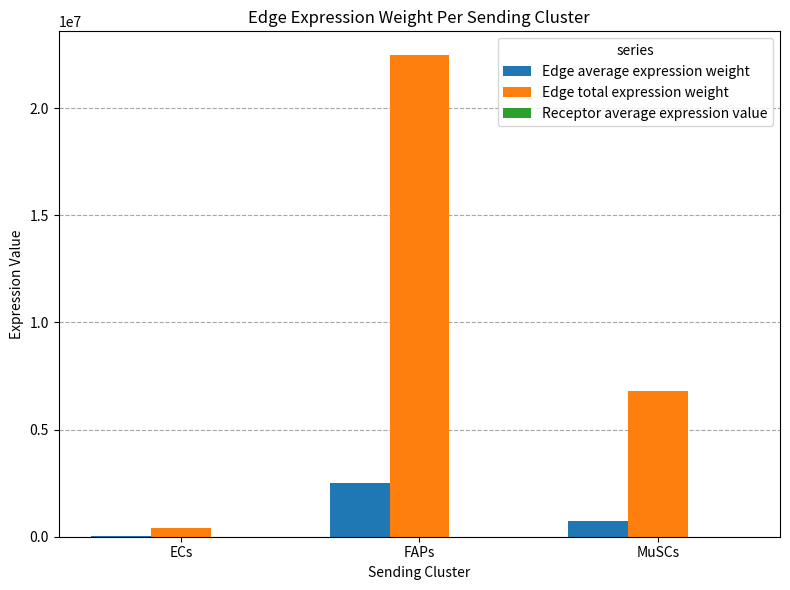

At which category is the sum across all series the highest?

FAPs